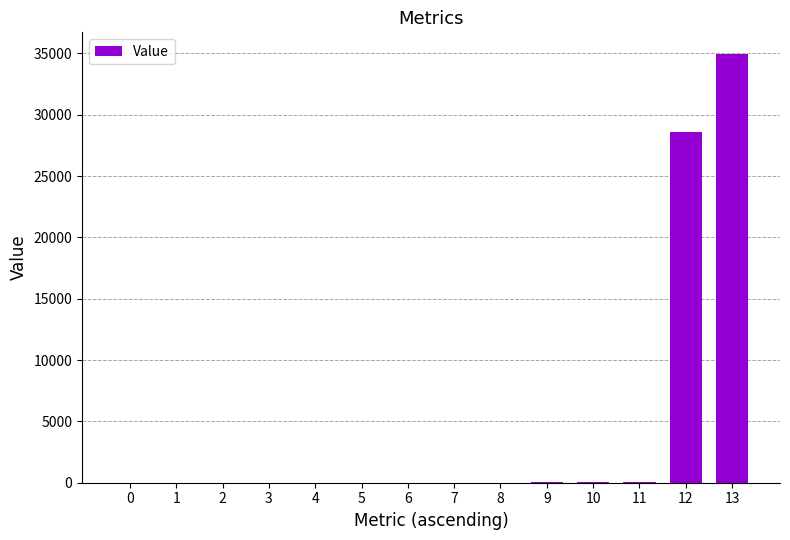

What is the sum of all values?

63632.5